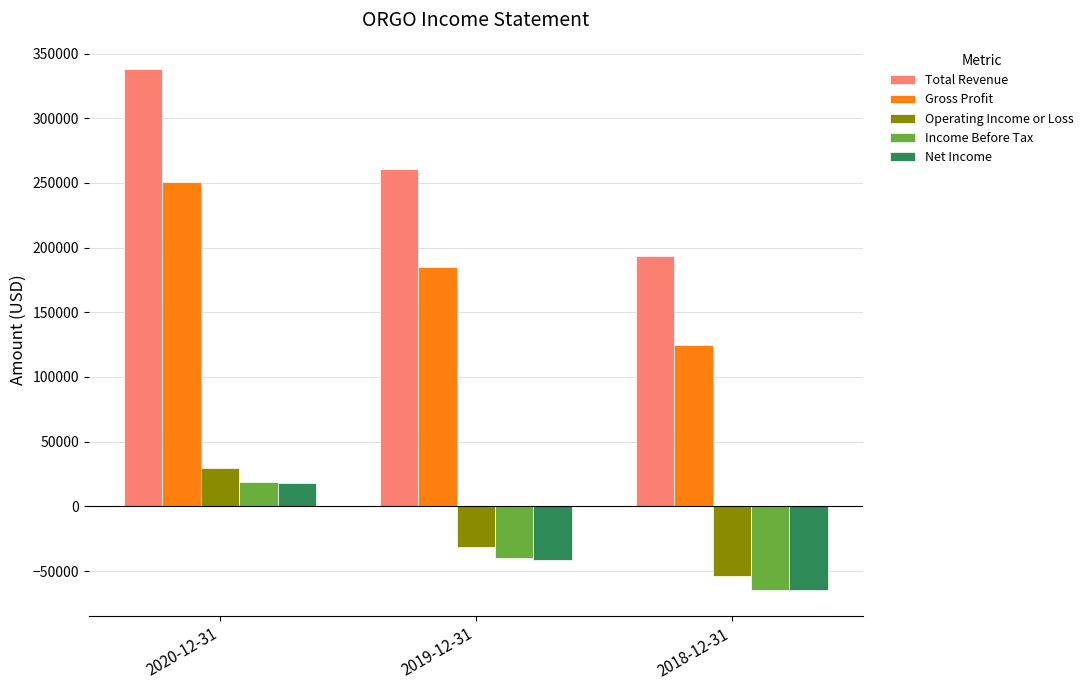

What is the value of the Net Income bar at the 2nd from the left?

-41100